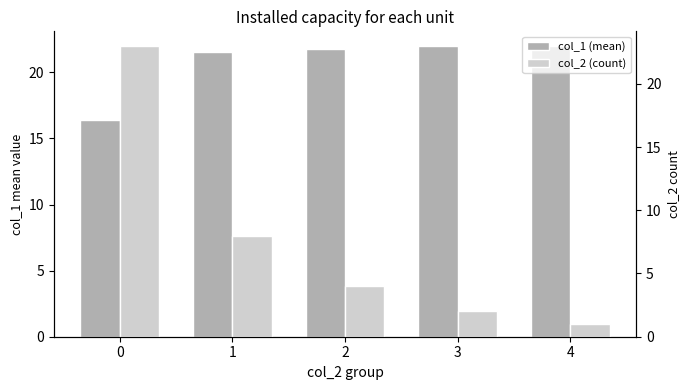

Between 1 and 4, which series saw the biggest shift?

col_2 (count)